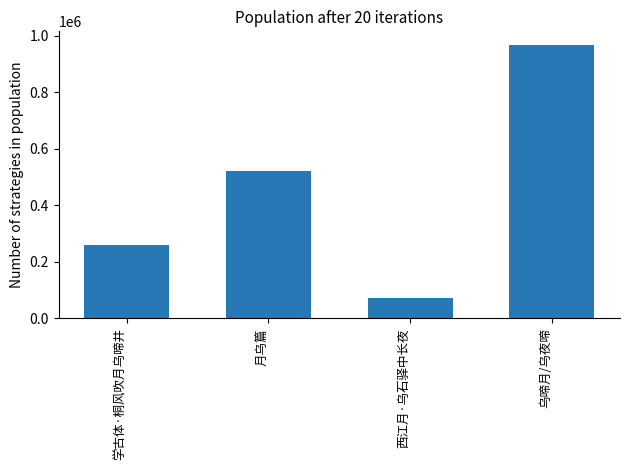

Count the number of categories in the chart.

4